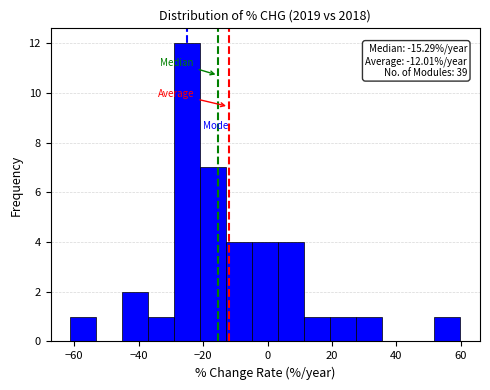

Over which range of the x-axis is the bar tallest?

-28 to -20